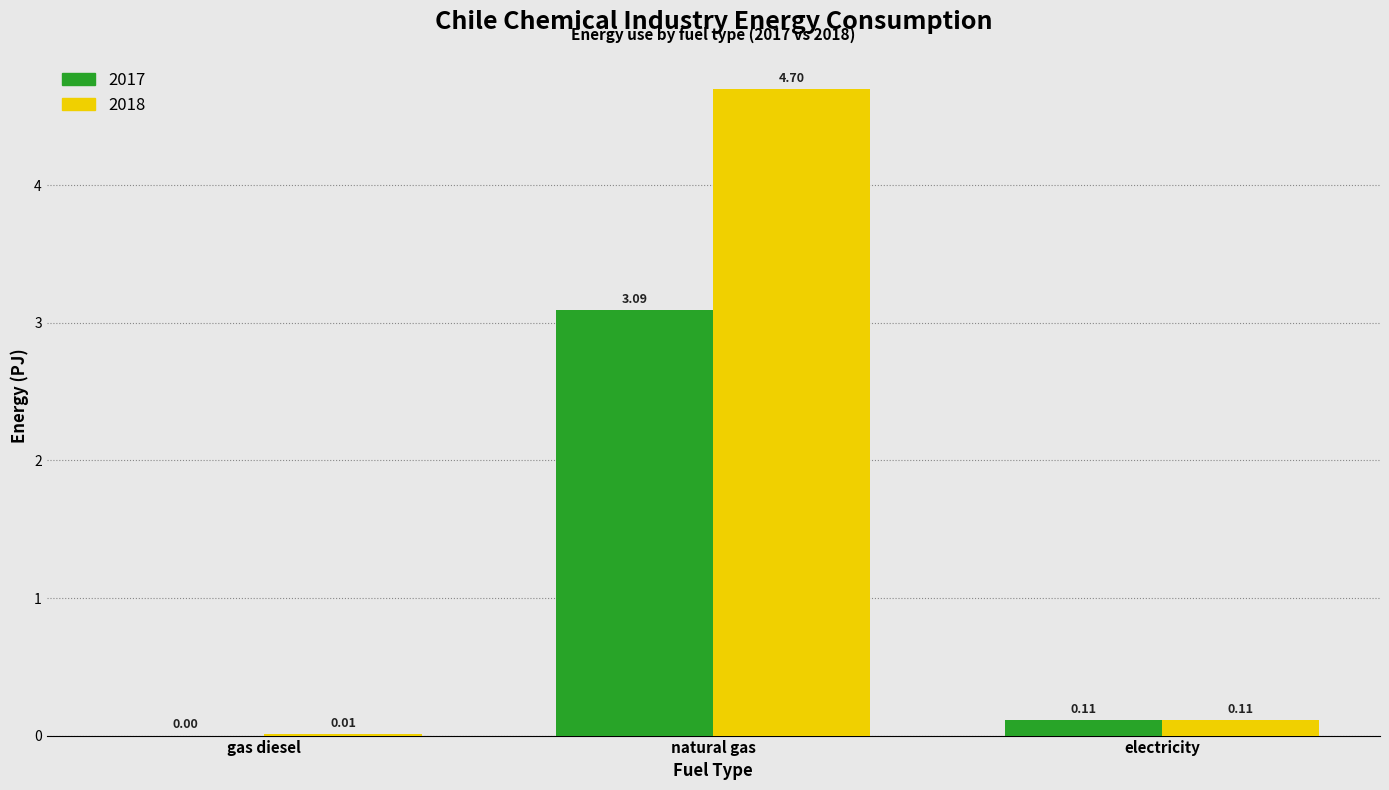

What is the sum of all 2017 values?

3.2